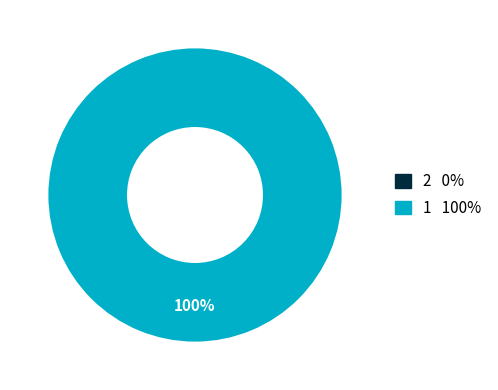

Is there any slice that represents more than half of the pie?

Yes